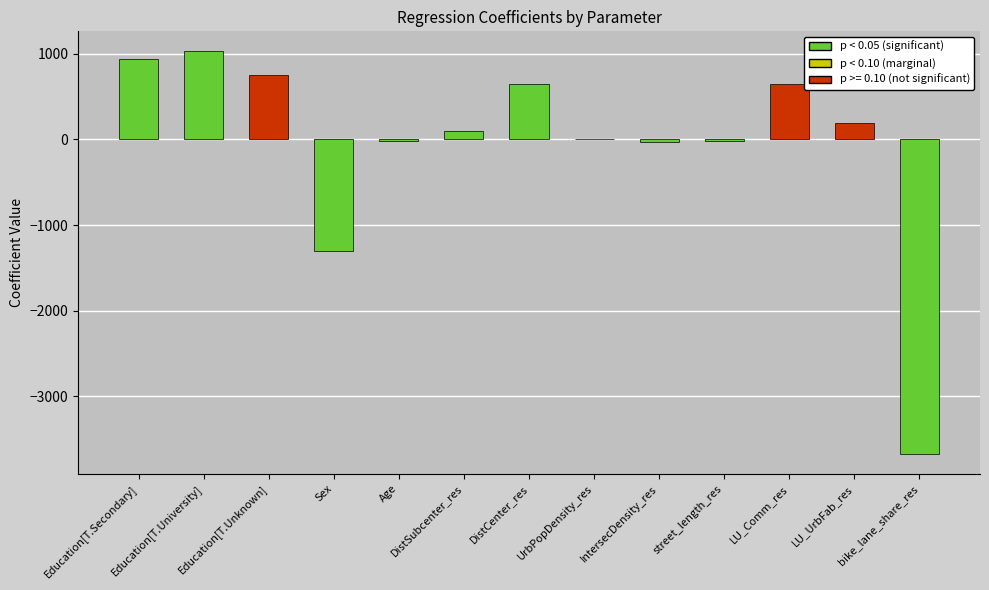

What is the greatest value displayed?

1026.4